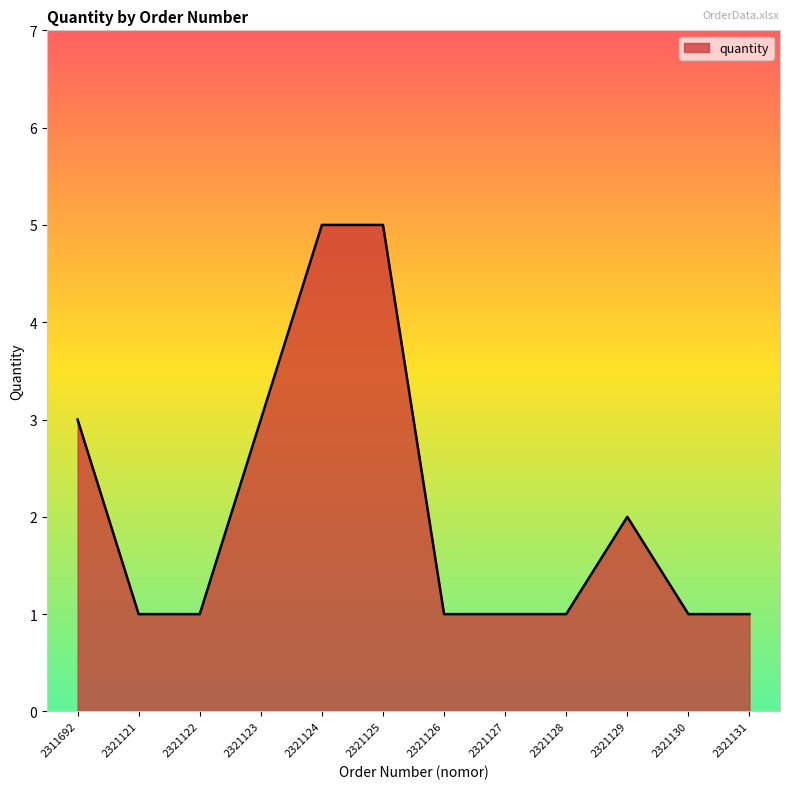

What is the maximum value shown in the chart?

5